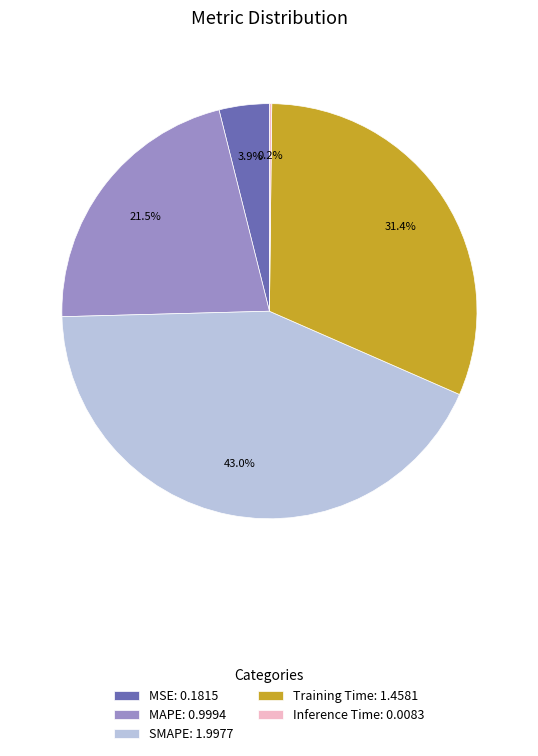

True or false: SMAPE accounts for 43% of the total.

True